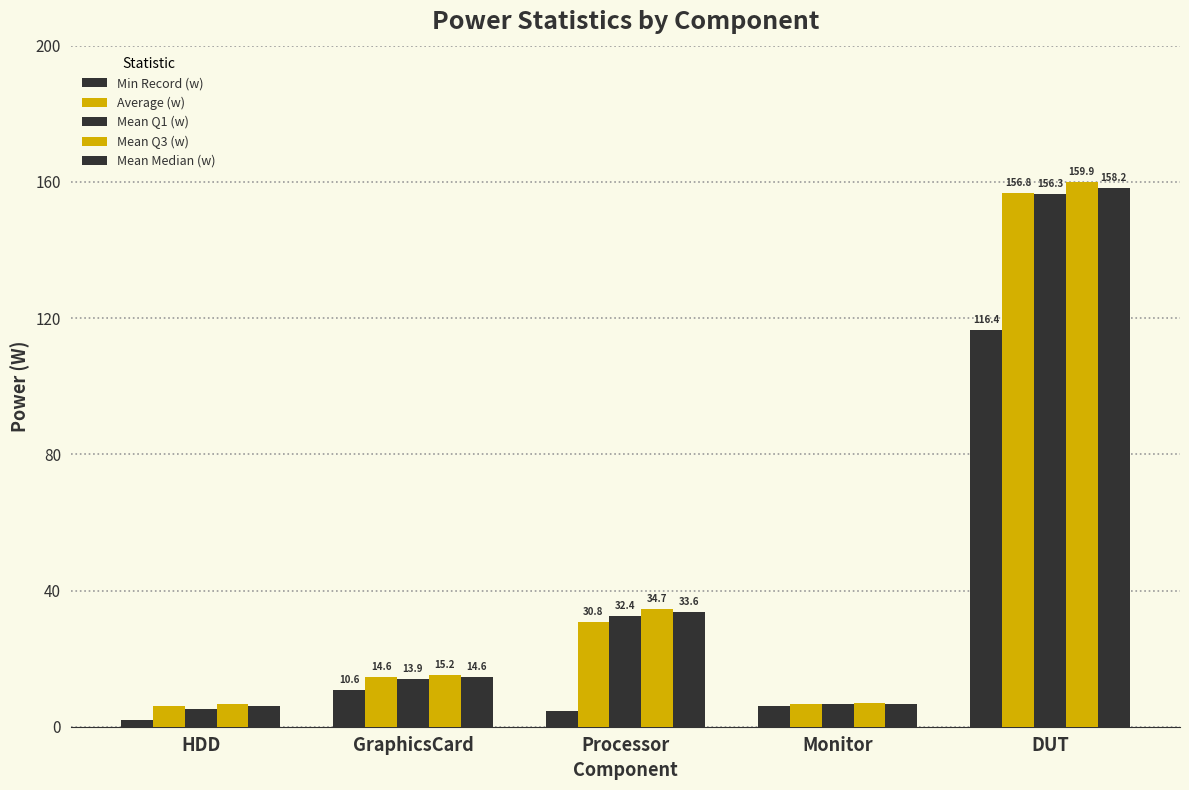

Reading left to right, extract all data points from this chart.

Min Record (w): 2.0	10.6	4.7	6.2	116.4
Average (w): 6.0	14.6	30.8	6.8	156.8
Mean Q1 (w): 5.3	13.9	32.4	6.6	156.3
Mean Q3 (w): 6.6	15.2	34.7	7.0	159.9
Mean Median (w): 6.0	14.6	33.6	6.8	158.2